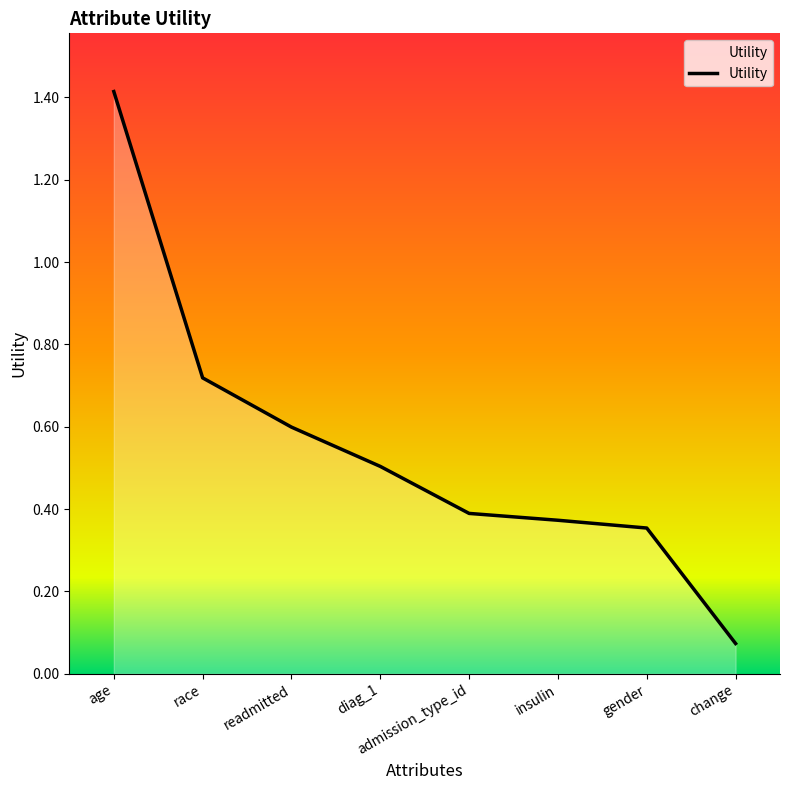

Rank the categories by value from highest to lowest.

age, race, readmitted, diag_1, admission_type_id, insulin, gender, change